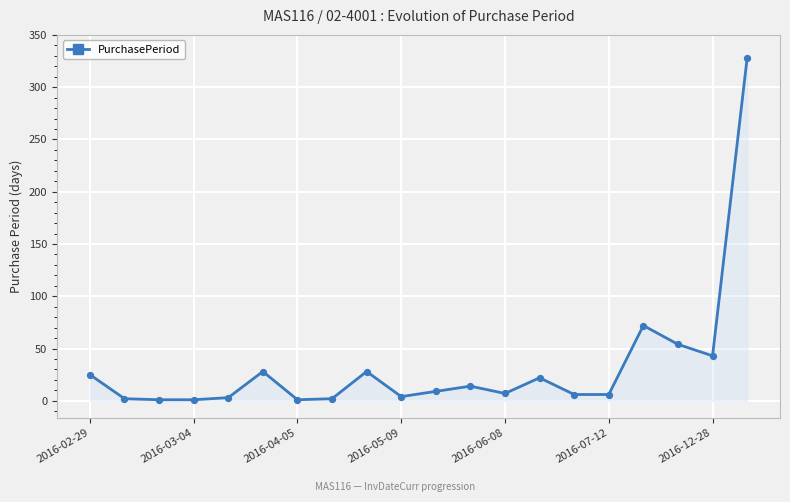

What is the difference between the maximum and minimum values?

327